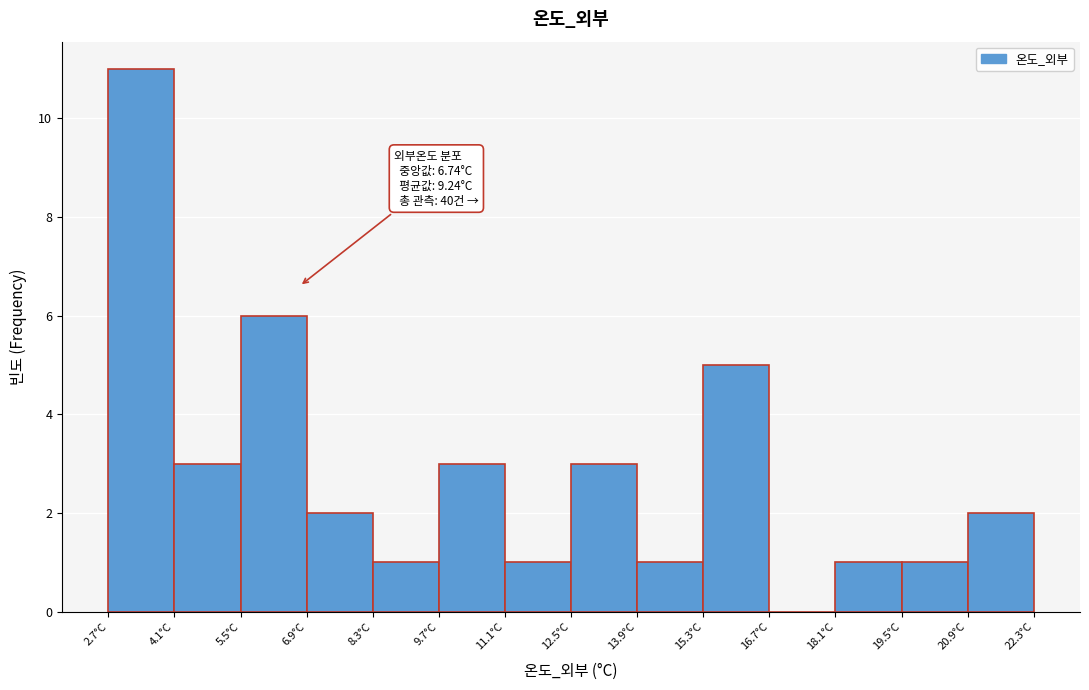

Which range on the x-axis has the tallest bar?

2.6 to 4.0